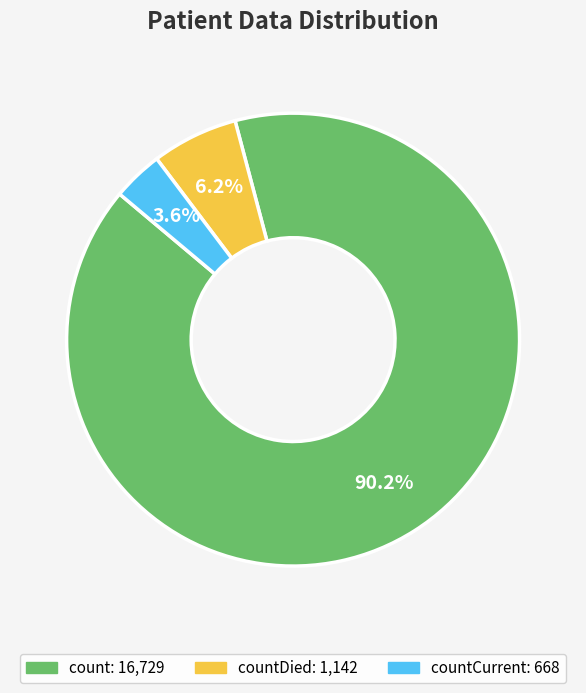

How many segments does this pie chart have?

3